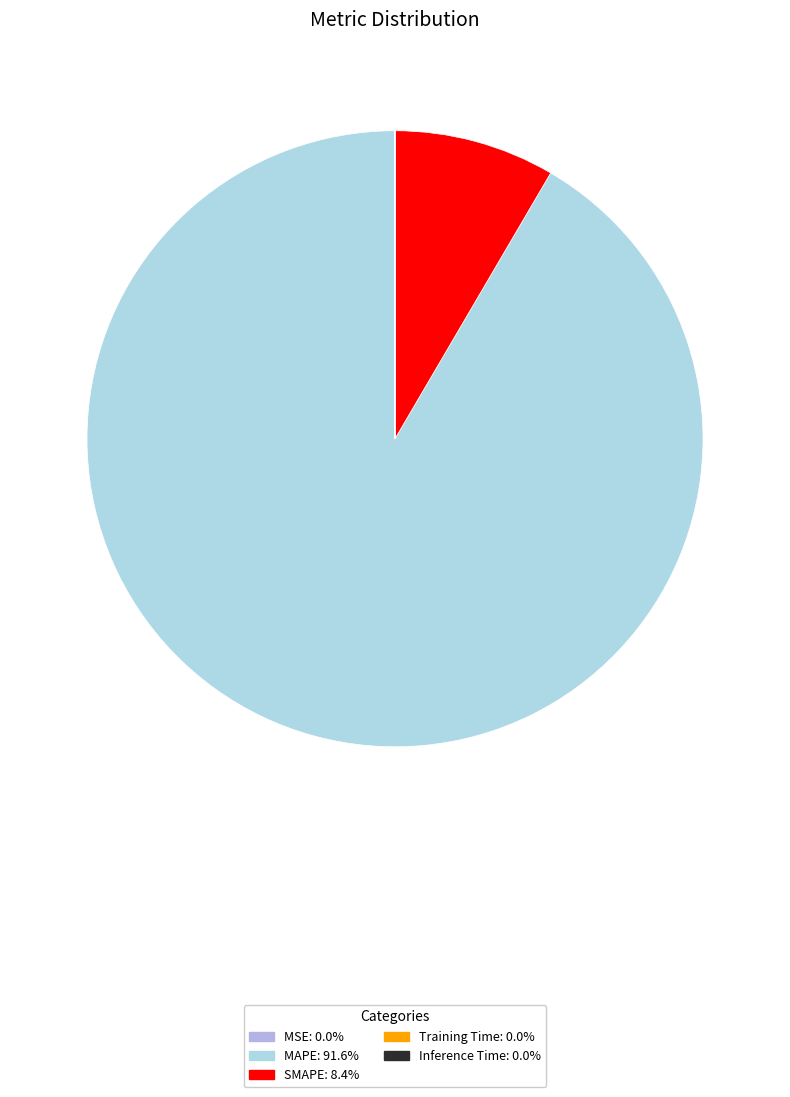

What percentage is NOT represented by Inference Time?

100.0%